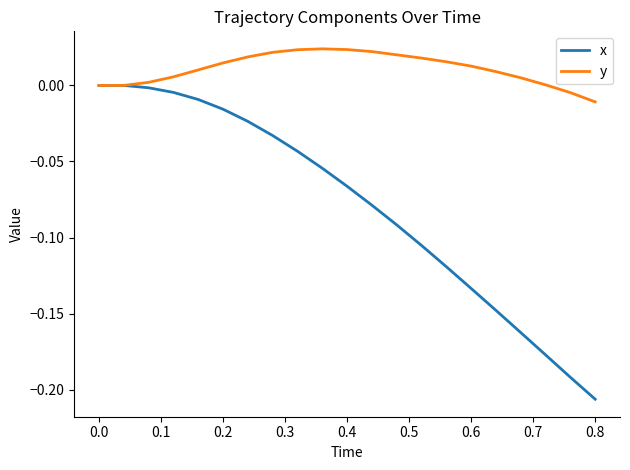

Which series has the largest range (max minus min)?

x